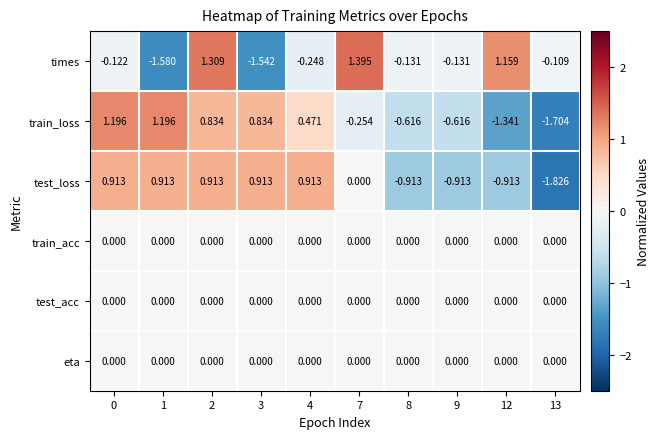

Which category has the lowest value across all series?

13